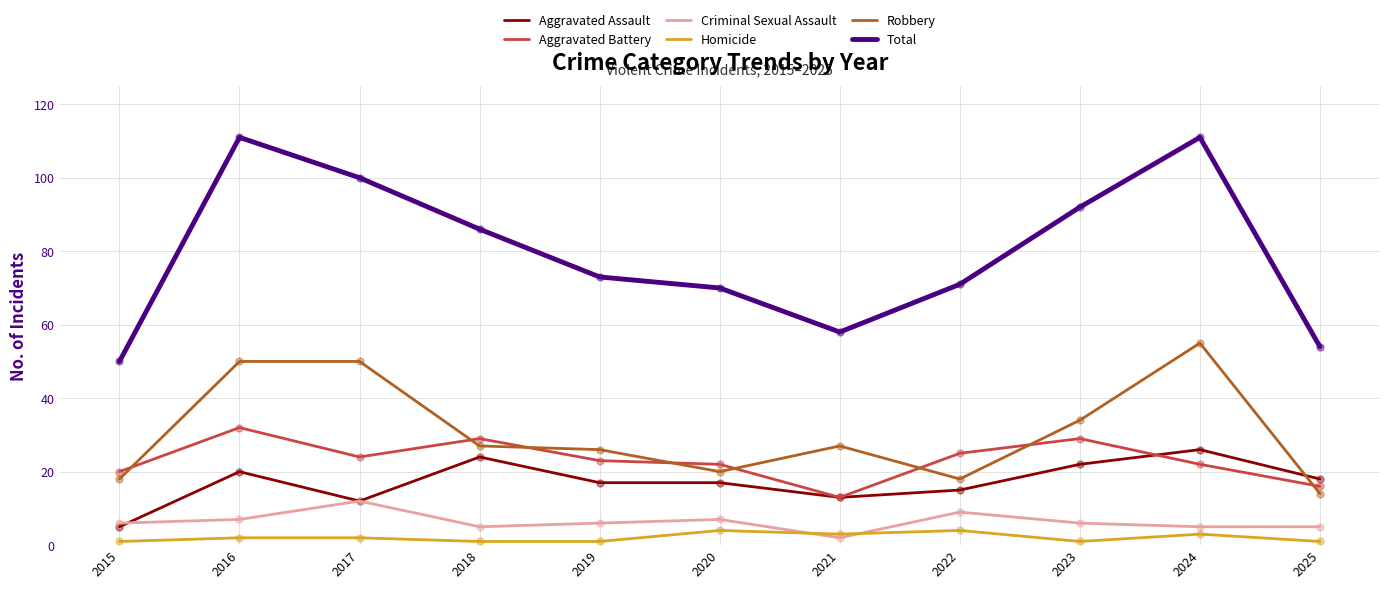

At how many categories does at least one series exceed 1?

11